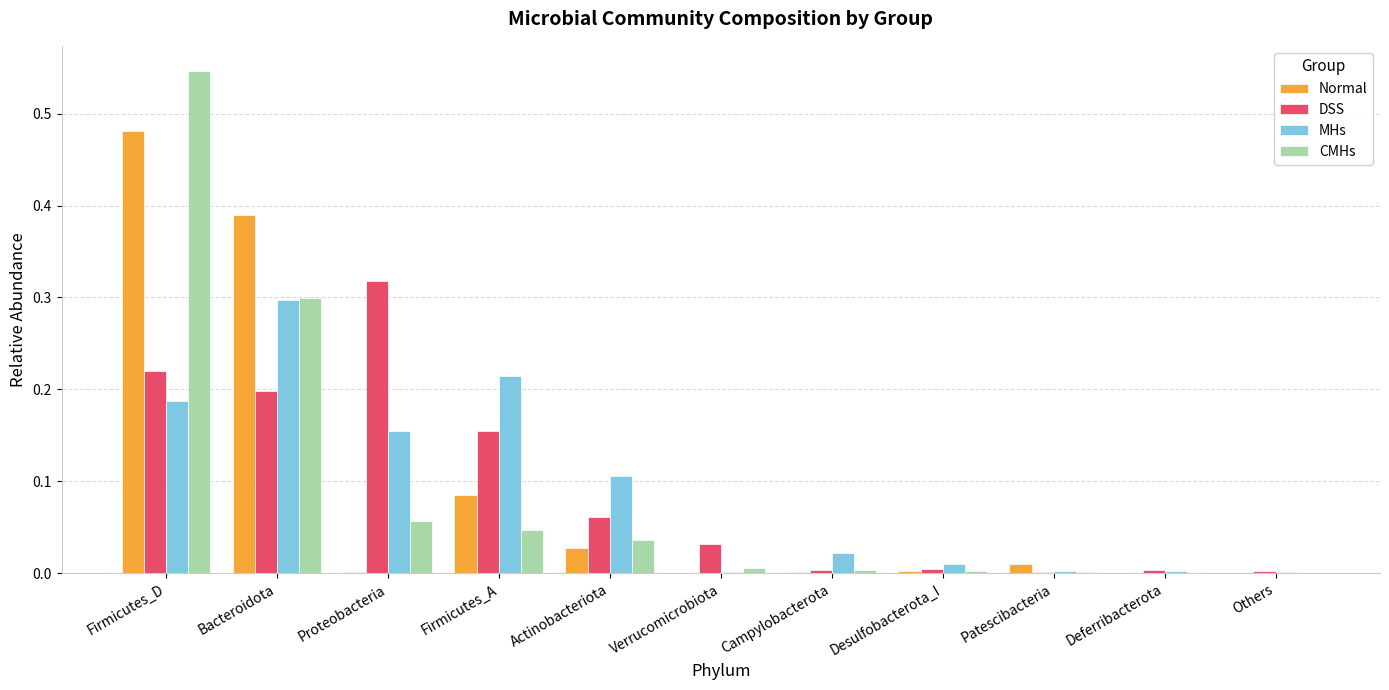

Which category has the highest value across all series?

Firmicutes_D